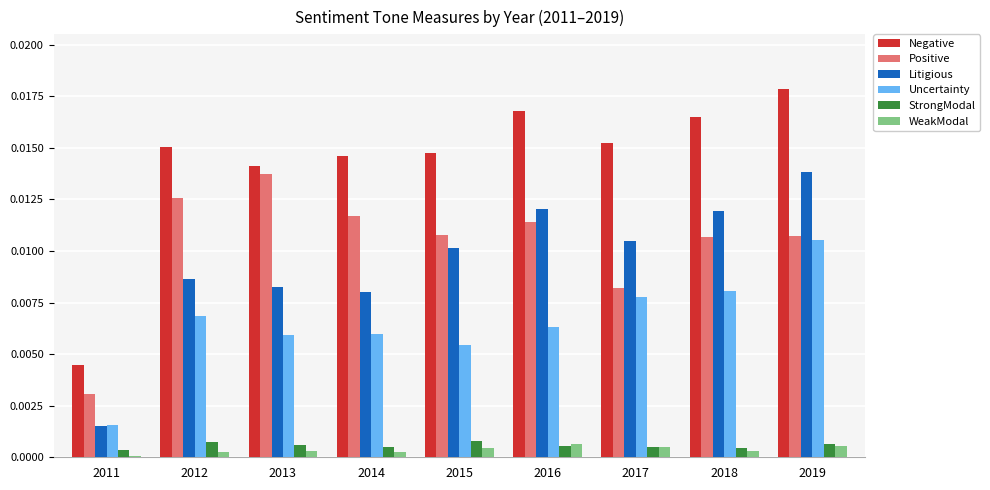

At which label does Uncertainty reach its peak?

2019